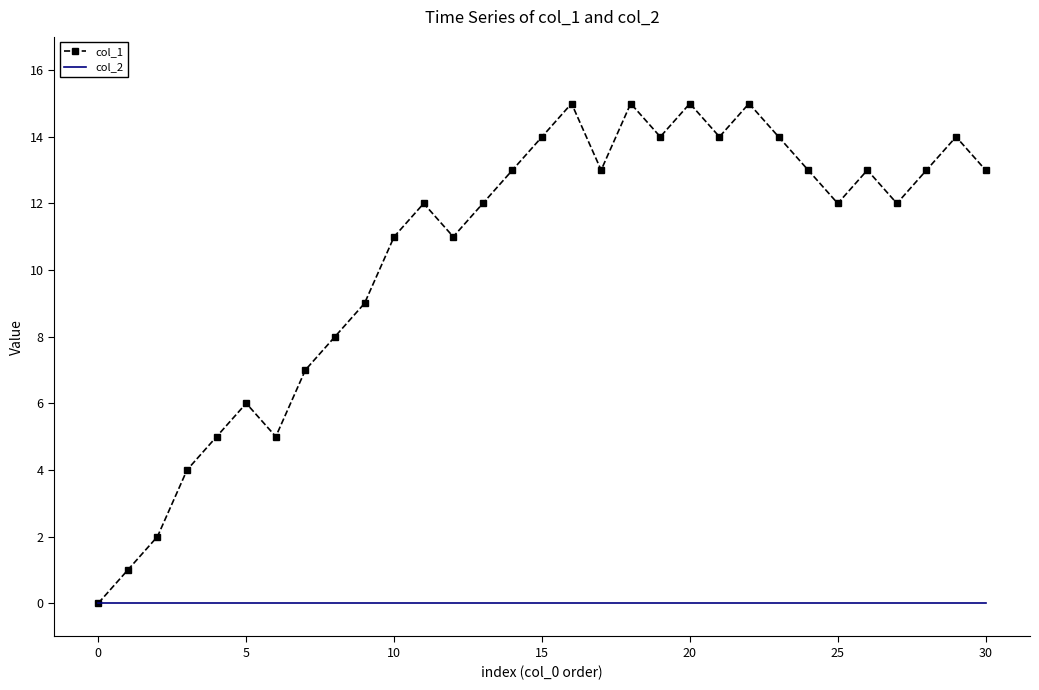

Which series has the largest total across all categories?

col_1